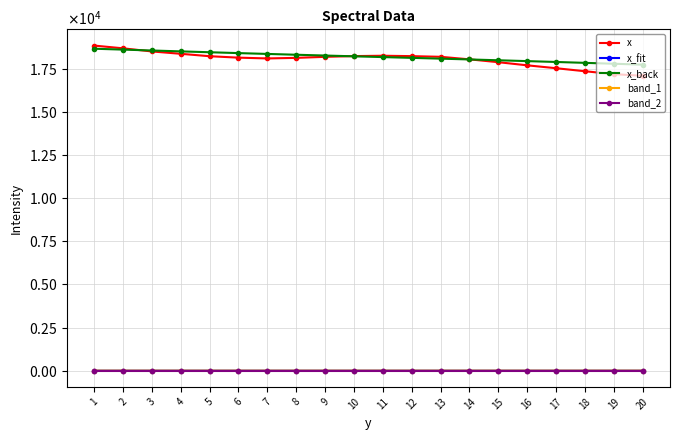

Rank the categories by band_2 value from lowest to highest.

1, 2, 3, 4, 5, 6, 7, 8, 9, 10, 11, 12, 13, 14, 15, 16, 17, 18, 19, 20